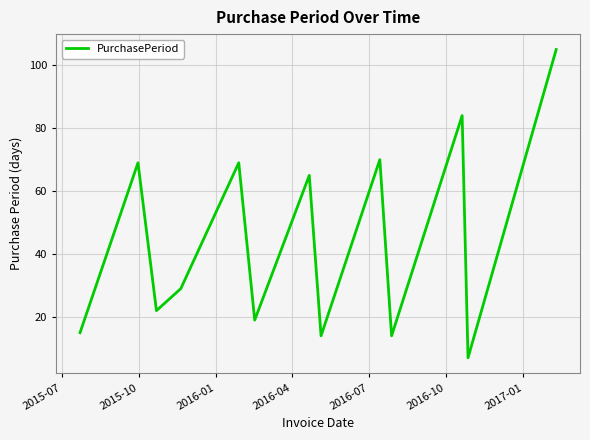

What is the minimum value shown in the chart?

7